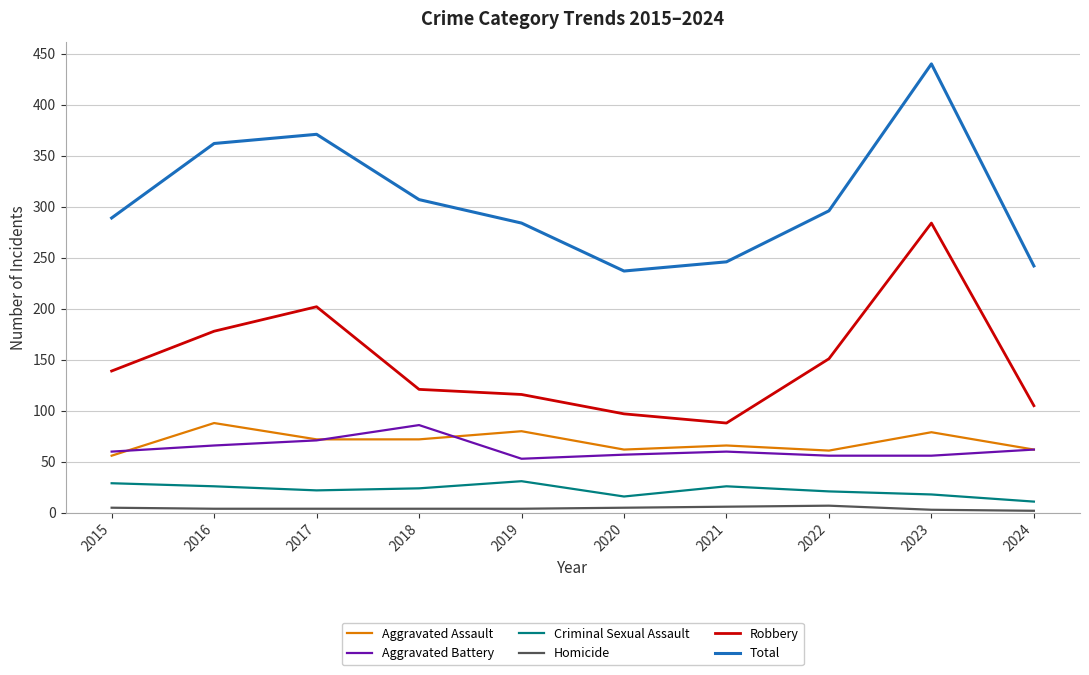

True or false: Aggravated Battery and Robbery intersect in this chart.

False